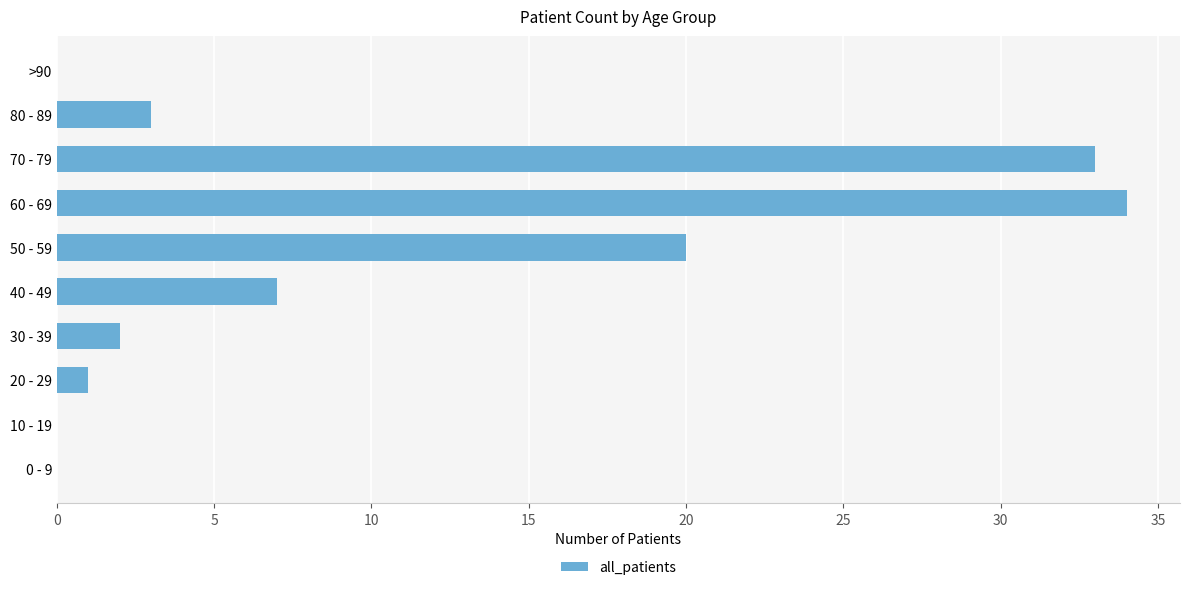

Reading top to bottom, transcribe all the data shown in this chart.

>90=0	80 - 89=3	70 - 79=33	60 - 69=34	50 - 59=20	40 - 49=7	30 - 39=2	20 - 29=1	10 - 19=0	0 - 9=0